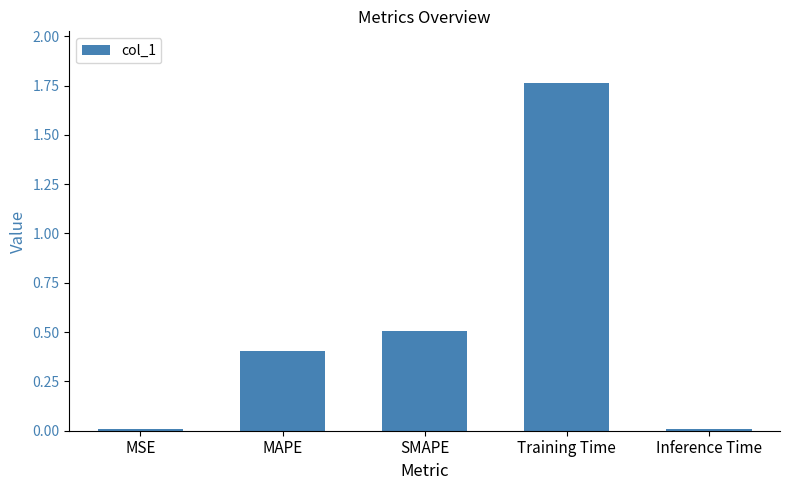

Between MAPE and Training Time, which is larger?

Training Time